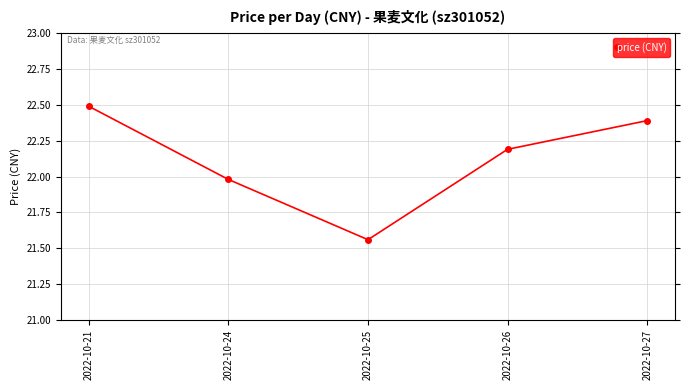

How many series are shown in this chart?

1